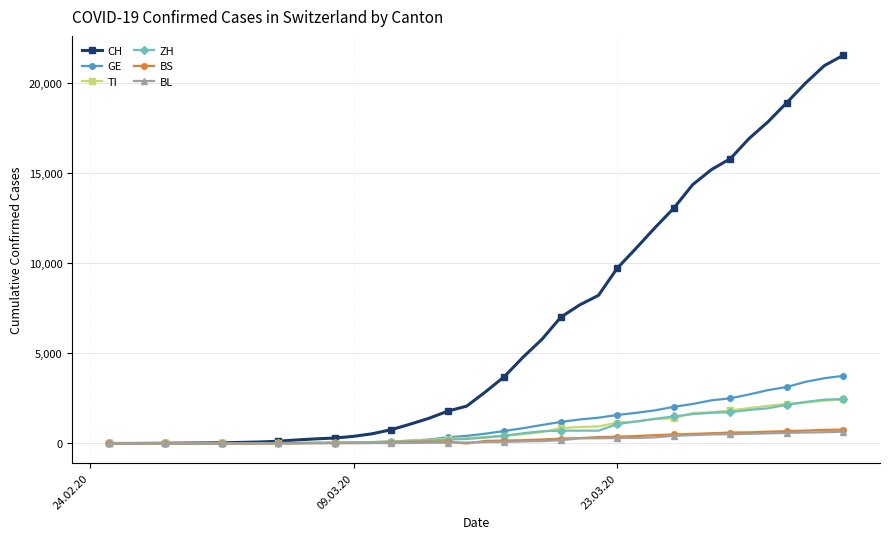

At how many categories does at least one series exceed 3214?

19